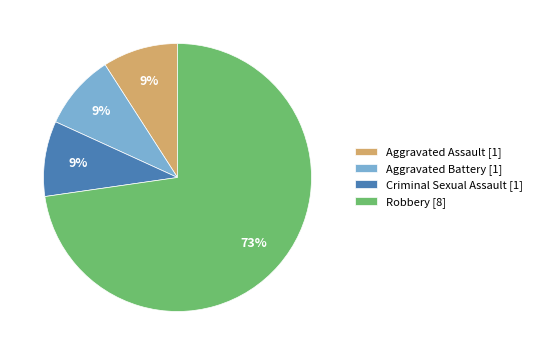

Is the sum of Criminal Sexual Assault [1] and Aggravated Battery [1] greater than half?

No